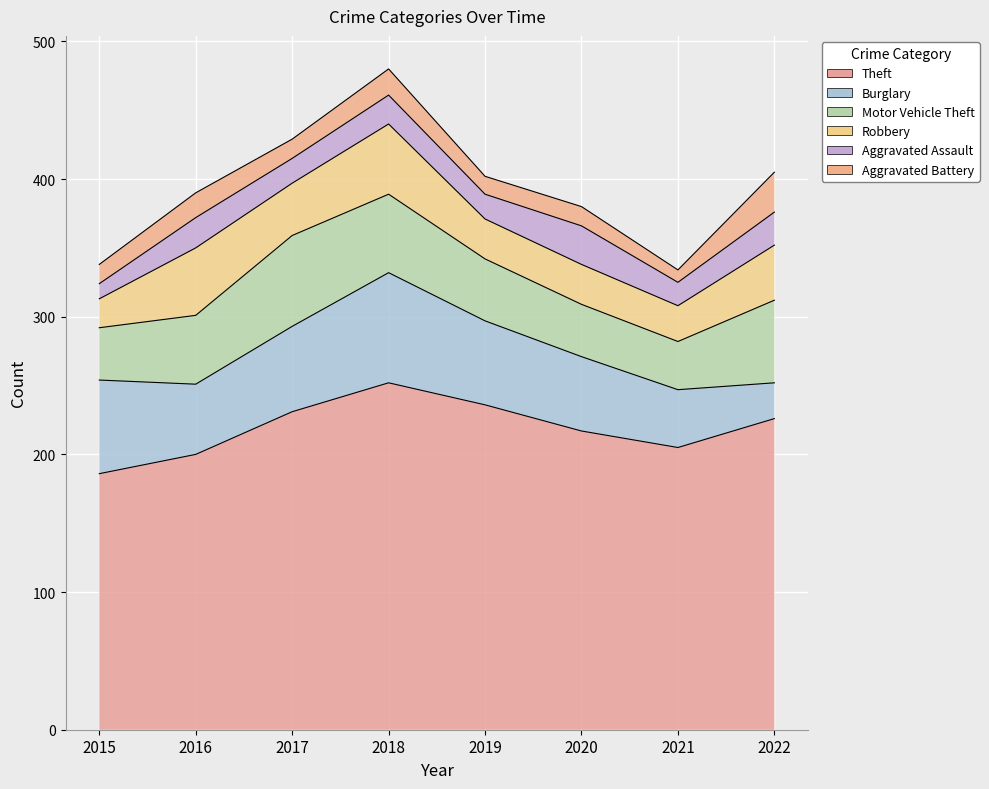

What is the value of the Theft point at the 2nd from the left?

200